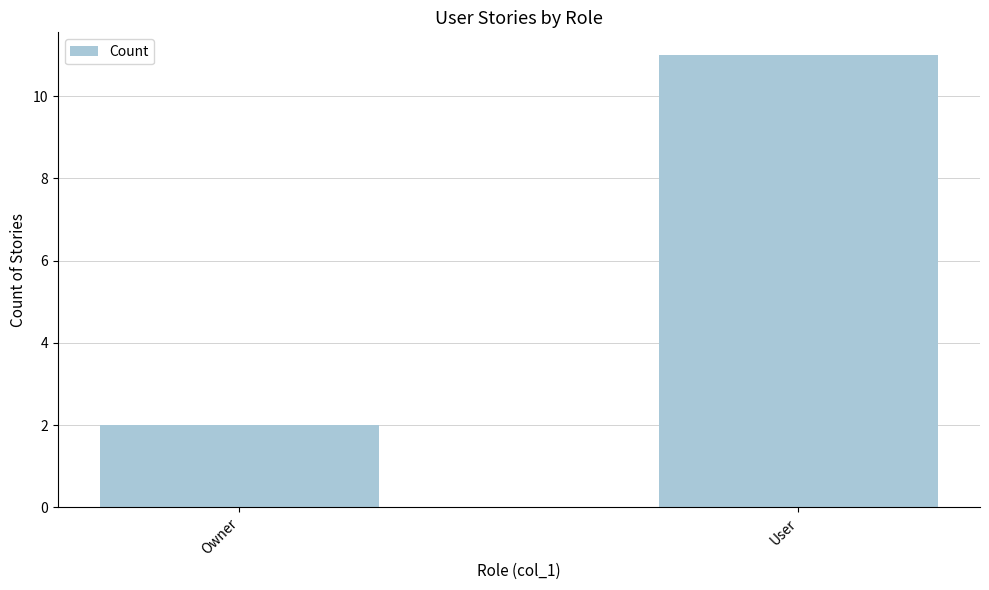

Count the number of categories in the chart.

2